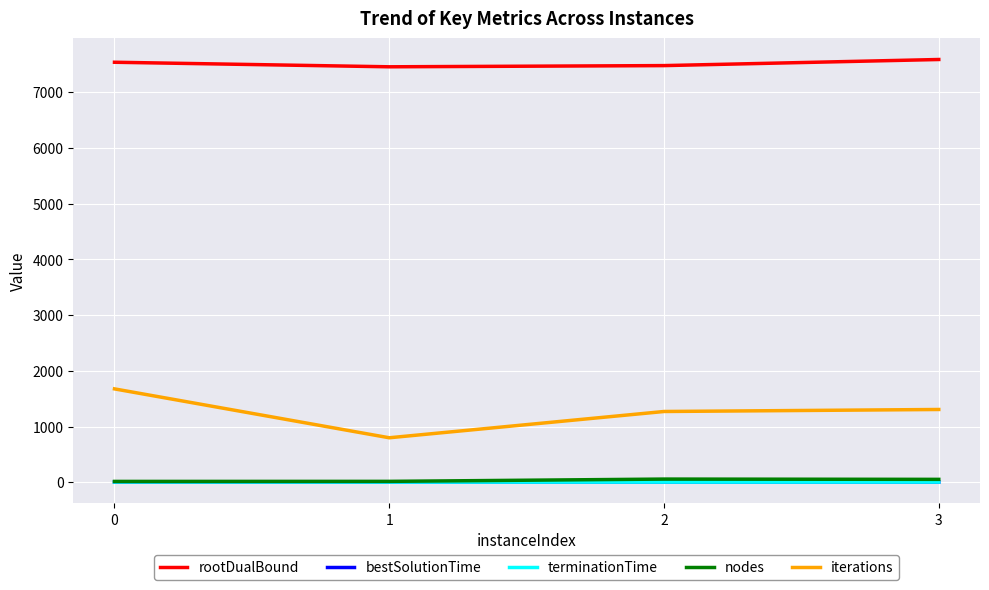

What is the sum of the terminationTime values at 1 and 3?

3.2